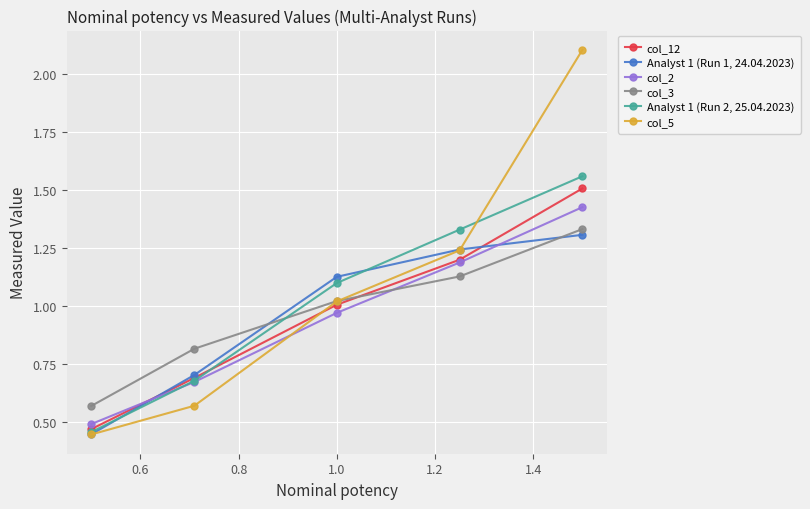

Does the chart display data point markers on the line(s)?

Yes